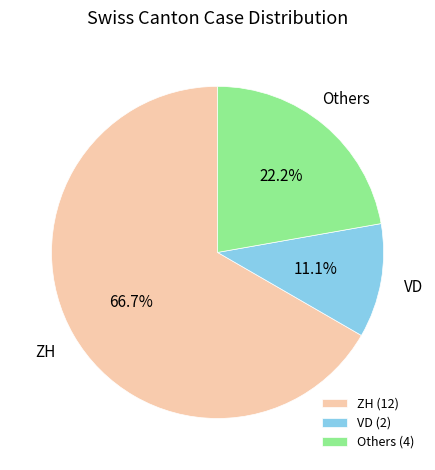

Which has a higher value, ZH (12) or Others (4)?

ZH (12)